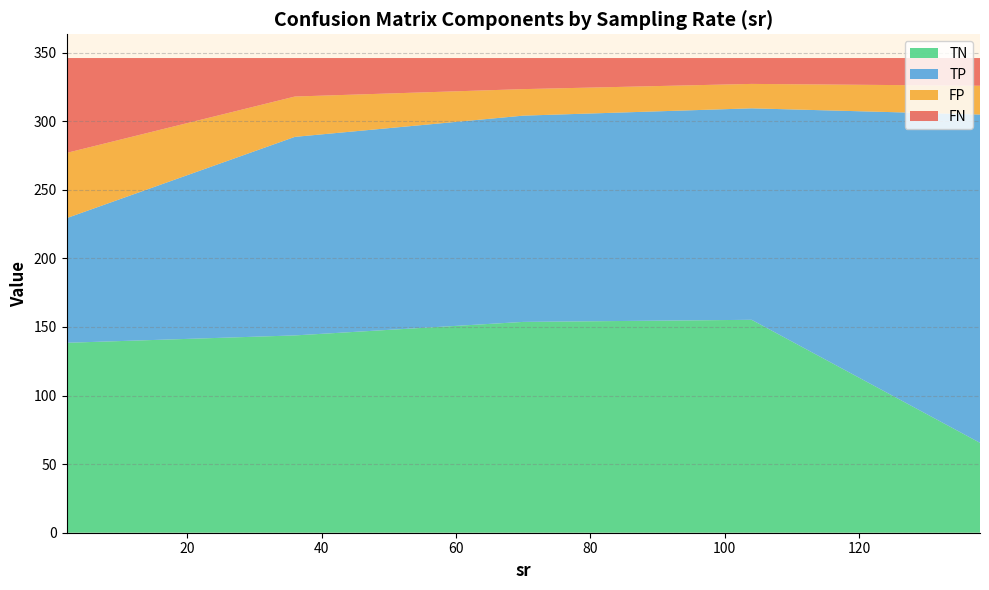

Does the chart have visible grid lines?

Yes